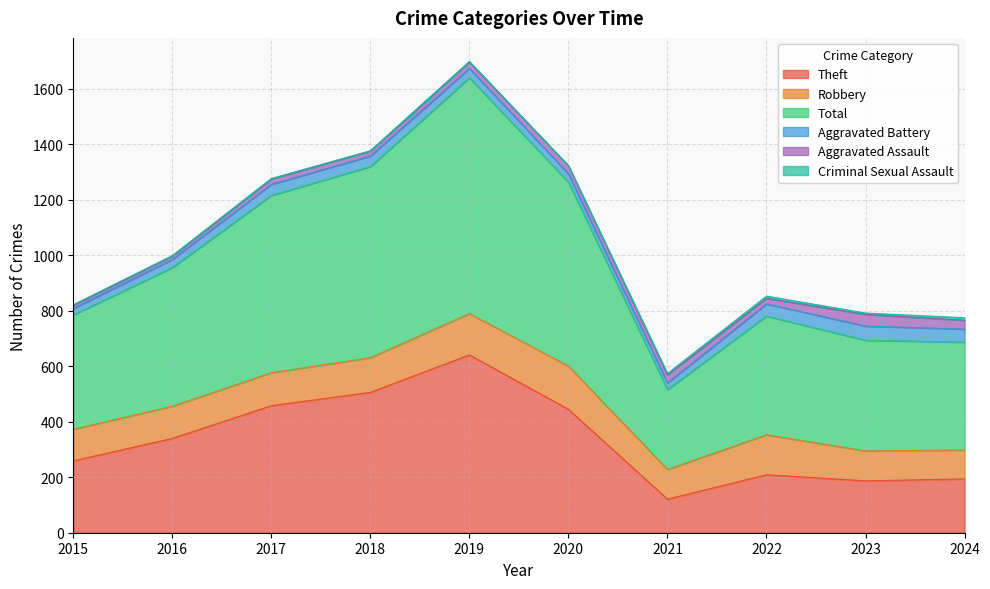

What is the total value across all series at 2021?

574